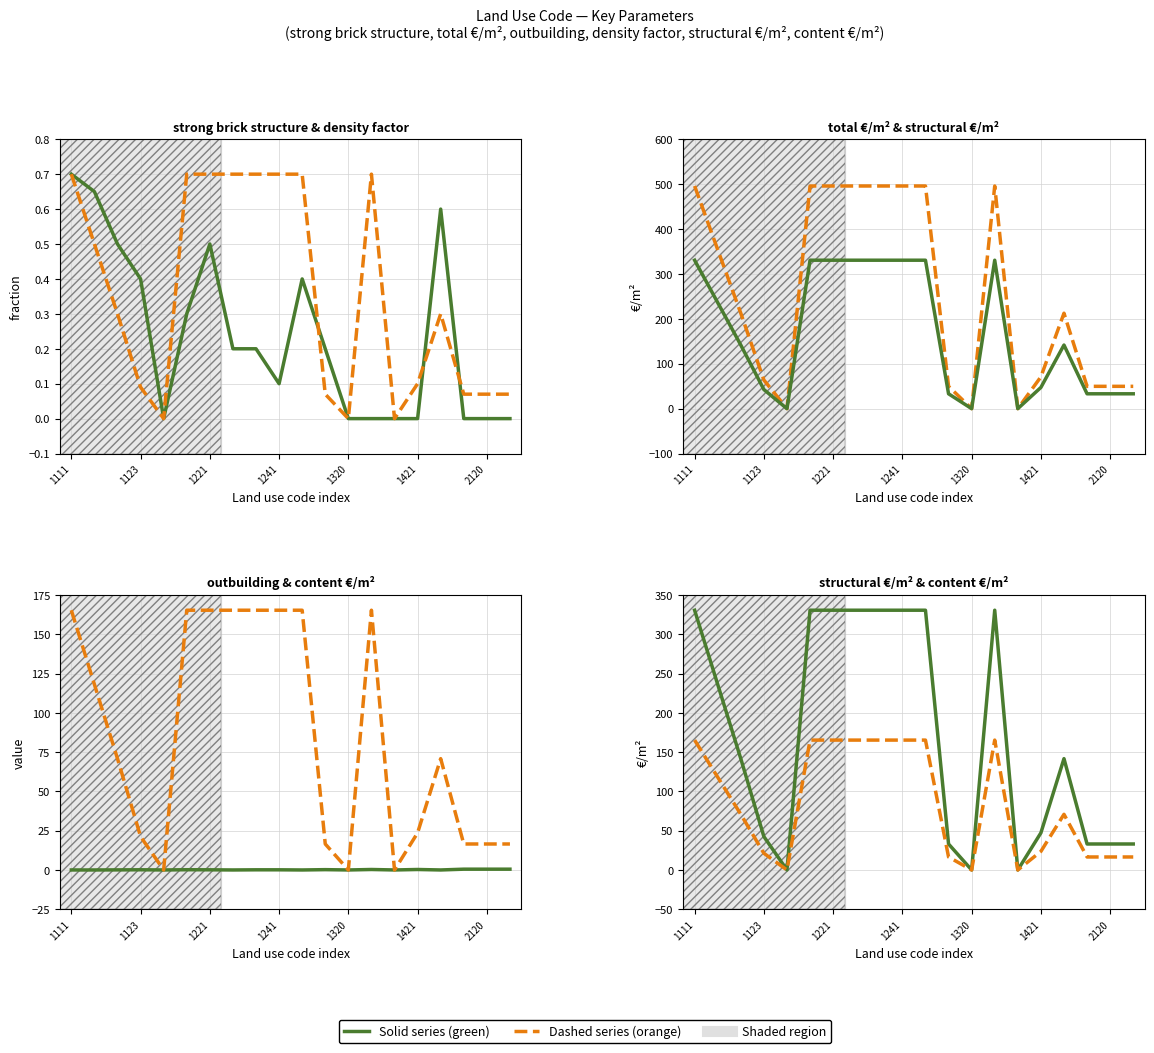

Is the value of outbuilding at 8 greater than the value of content €/m² at 18?

No